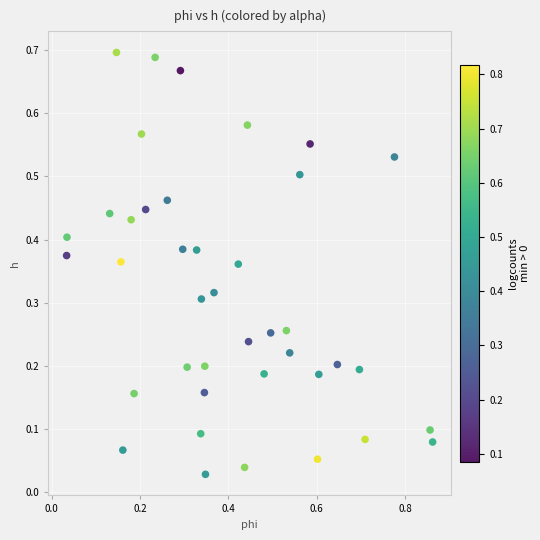

Count the number of points in this scatter plot.

40